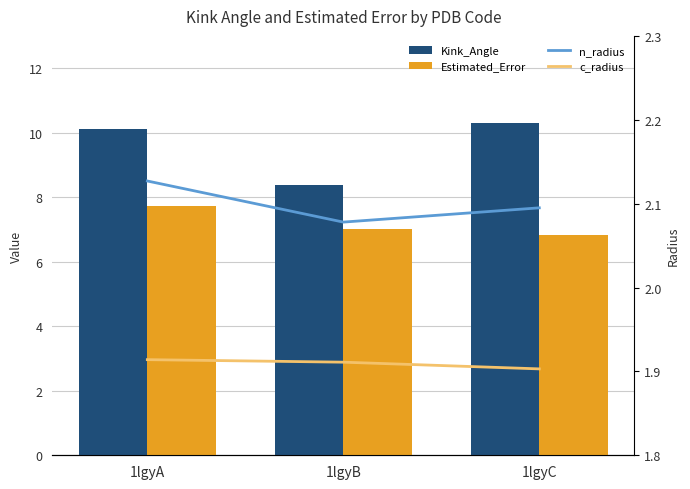

Which label corresponds to the largest value in the chart?

1lgyC